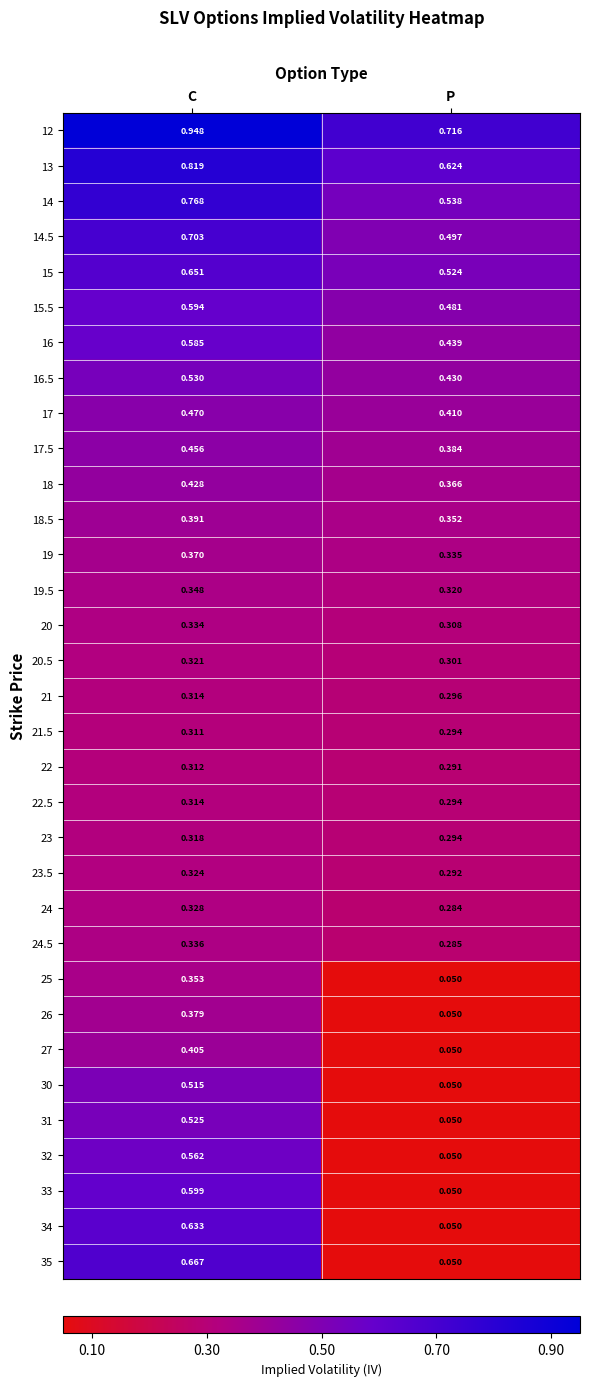

Is the value of 16 at C greater than the value of 34 at C?

No